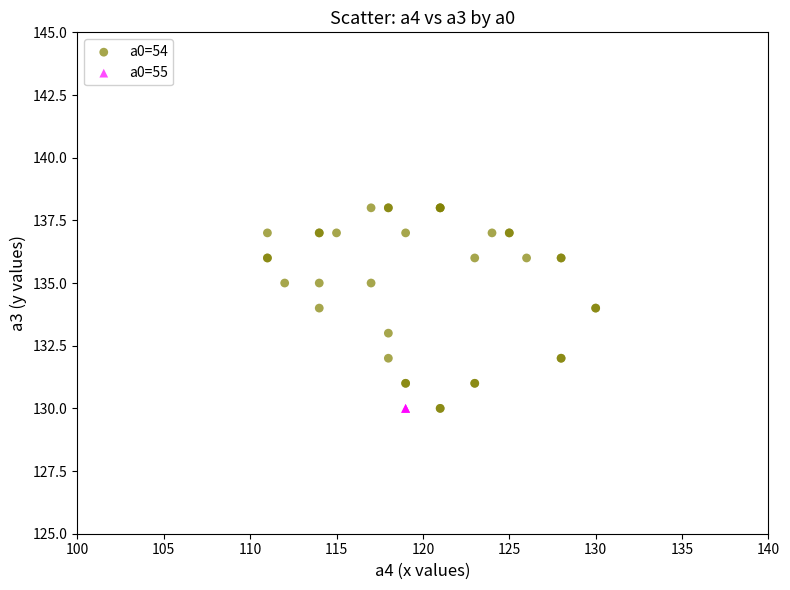

Which series reaches the maximum Y coordinate?

a0=54